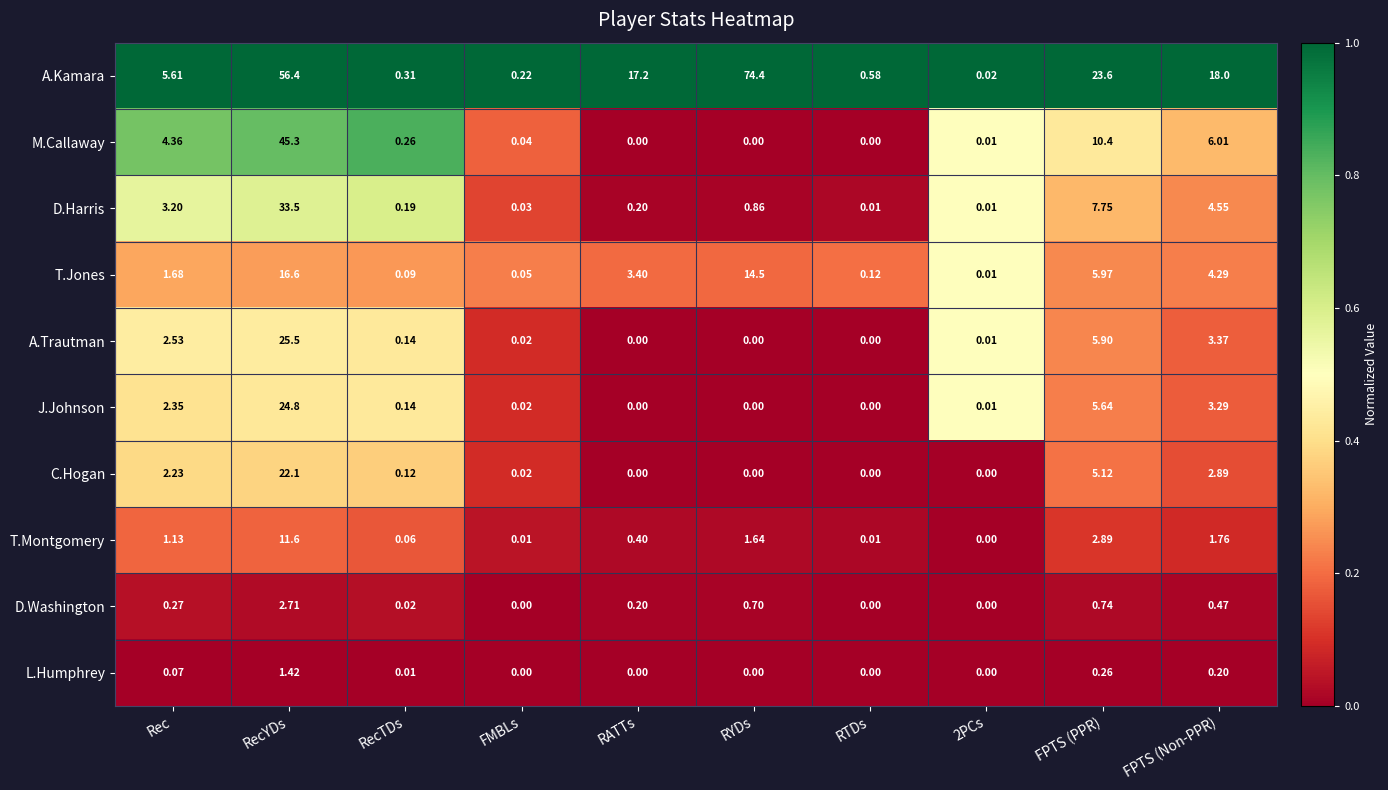

At which label does T.Jones reach its peak?

RecYDs